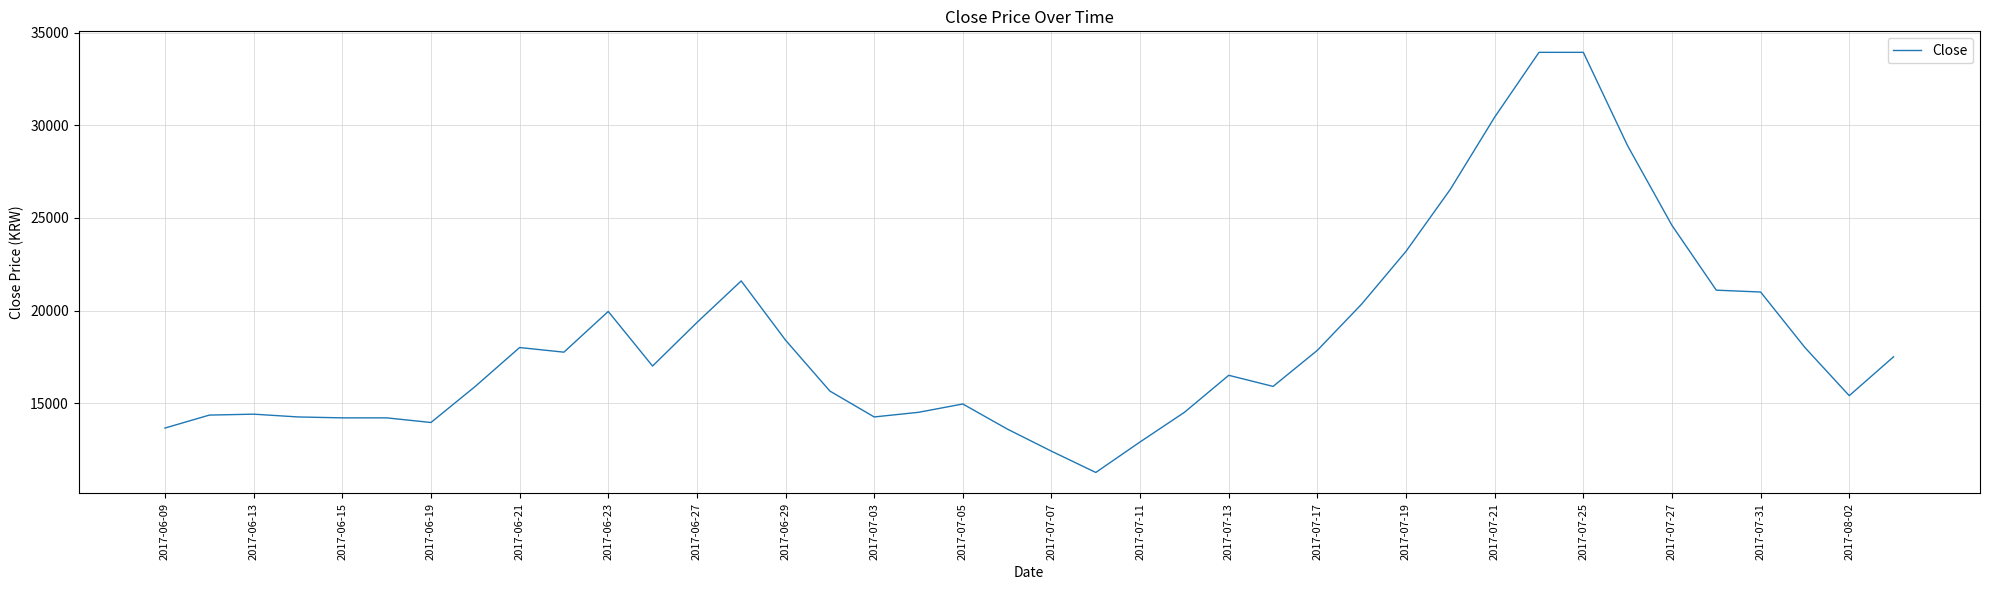

What is the smallest value displayed?

11250